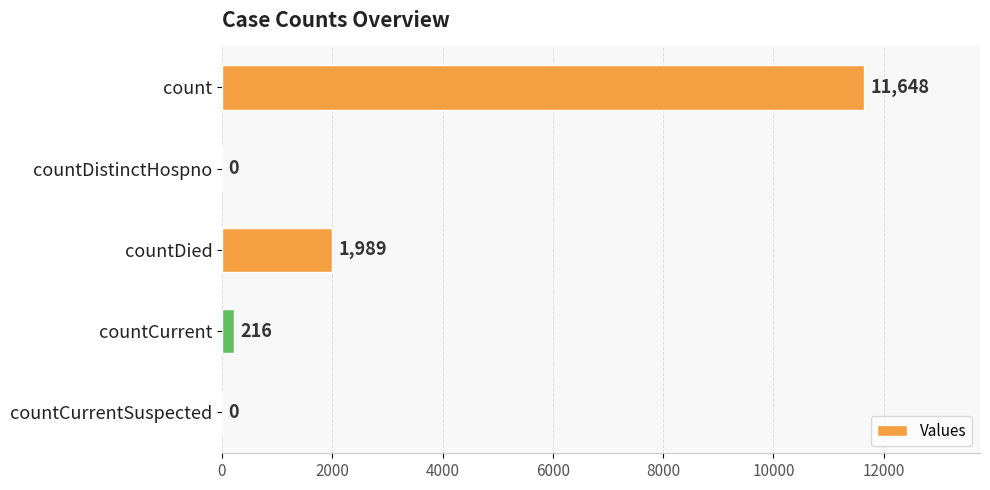

What is the sum of the values at count and countCurrentSuspected?

11648